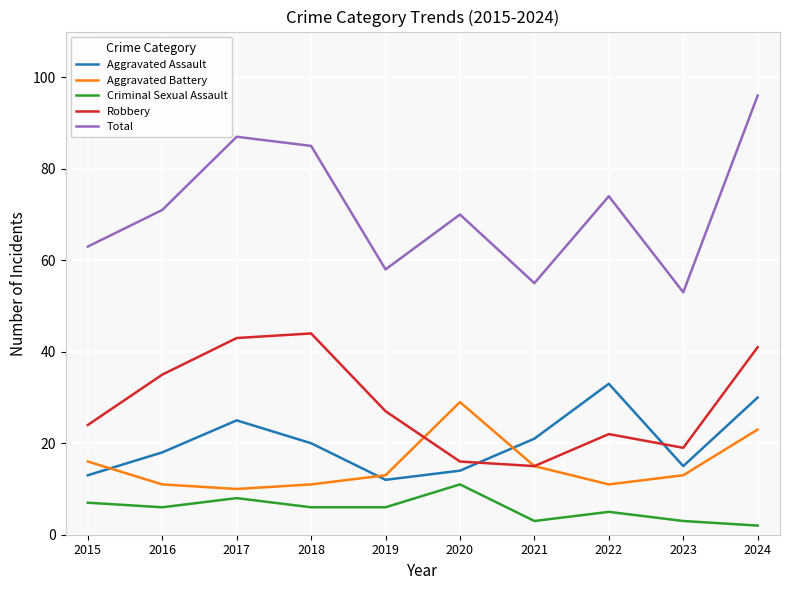

Is the value of Aggravated Assault at 2018 greater than the value of Aggravated Battery at 2019?

Yes